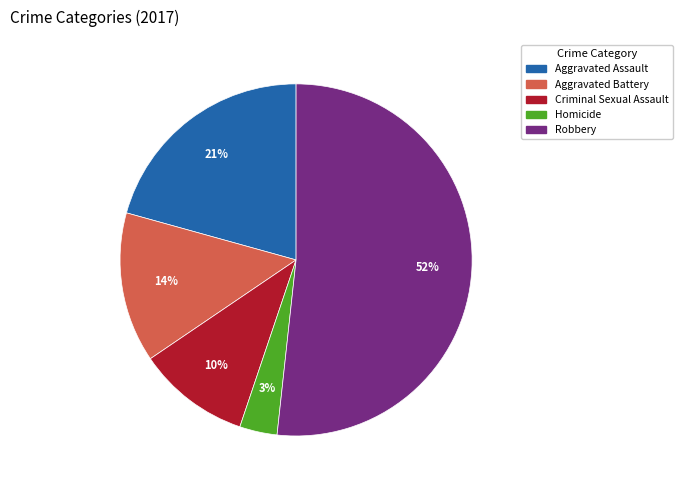

Count the number of slices in the pie.

5